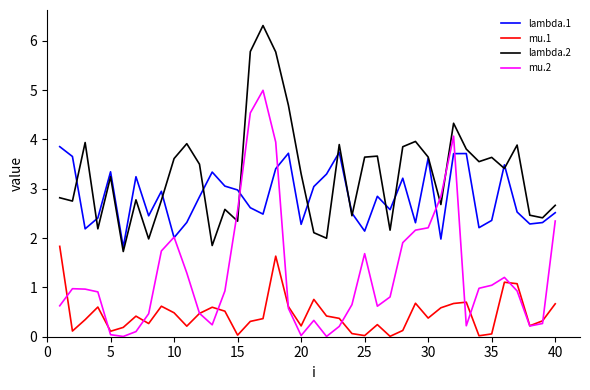

In mu.1, how many points are higher than both neighbors (excluding endpoints)?

10